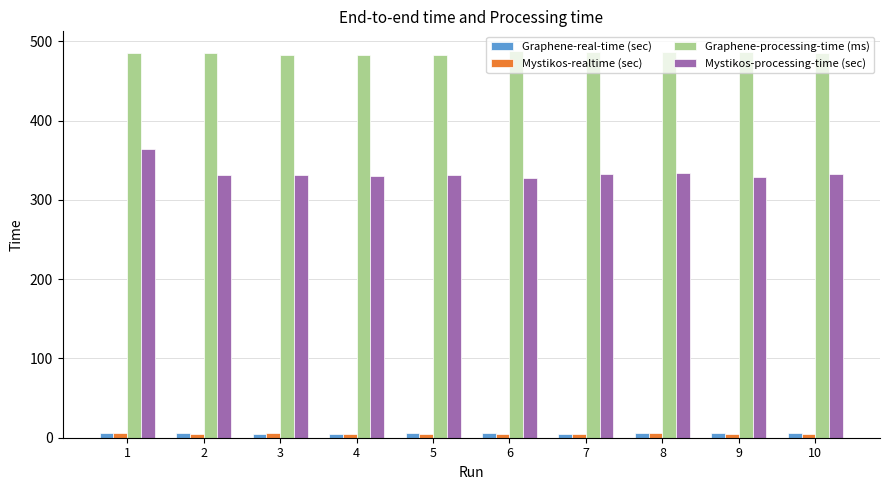

What is the difference between the second highest and second lowest values in the Mystikos-processing-time (sec) series?

5.1